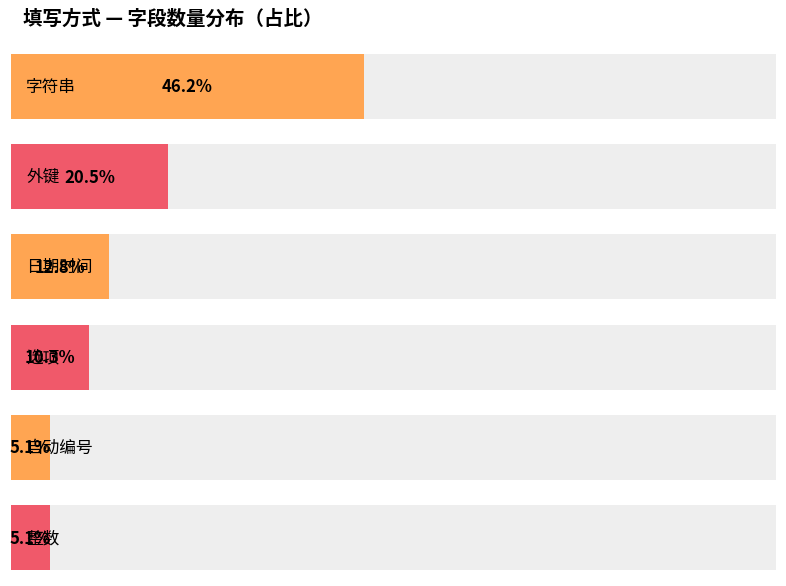

What is the label of the 4th bar from the right?

日期时间